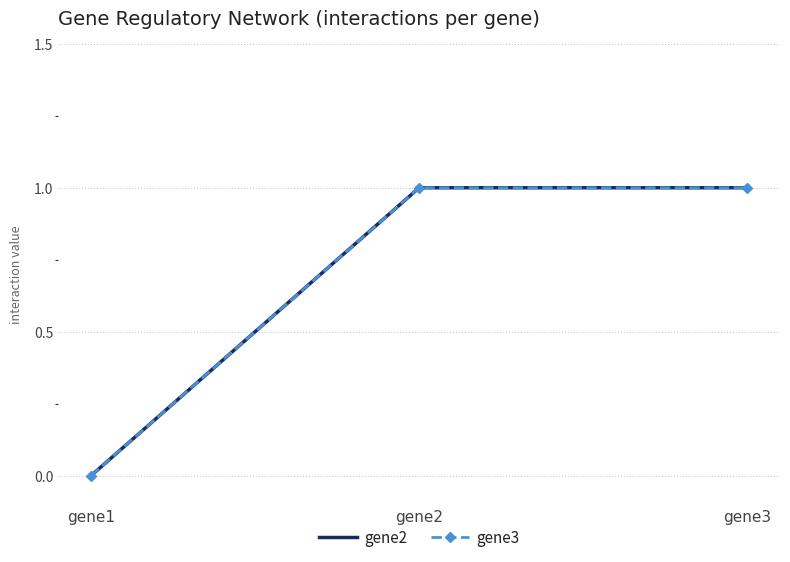

Which series changed the most between gene2 and gene3?

gene2